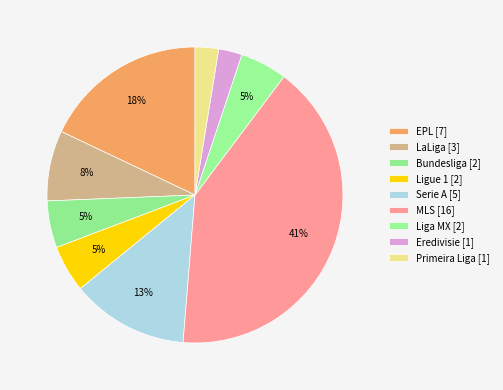

Which has a higher value, Primeira Liga or Ligue 1?

Ligue 1